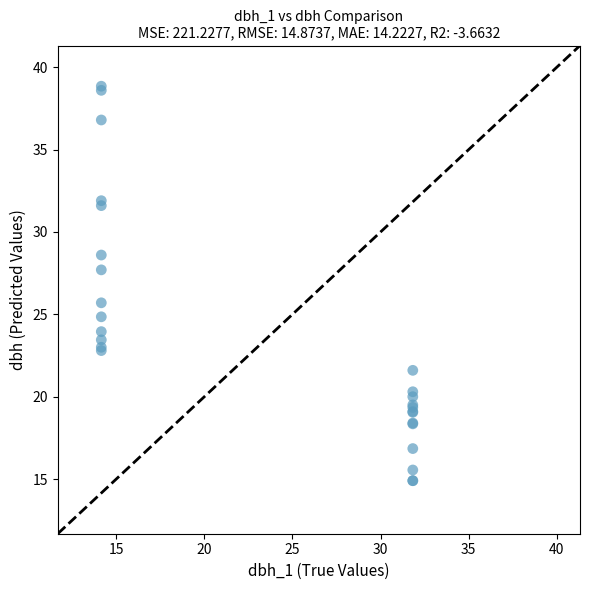

What Y value in the scatter plot is closest to 26?

25.7